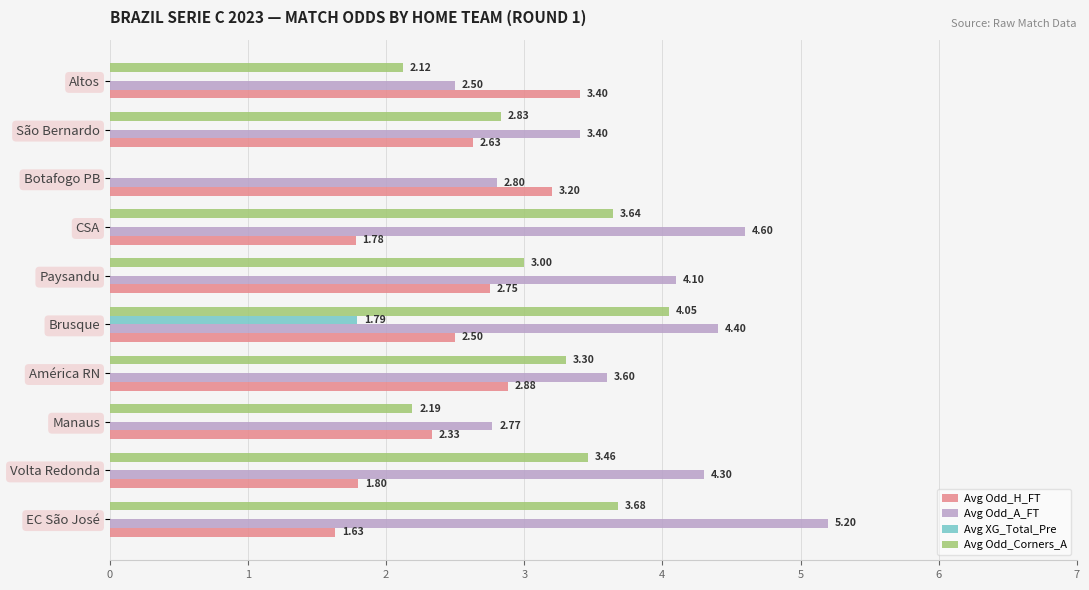

At which label is Avg Odd_A_FT closest to 3?

Botafogo PB